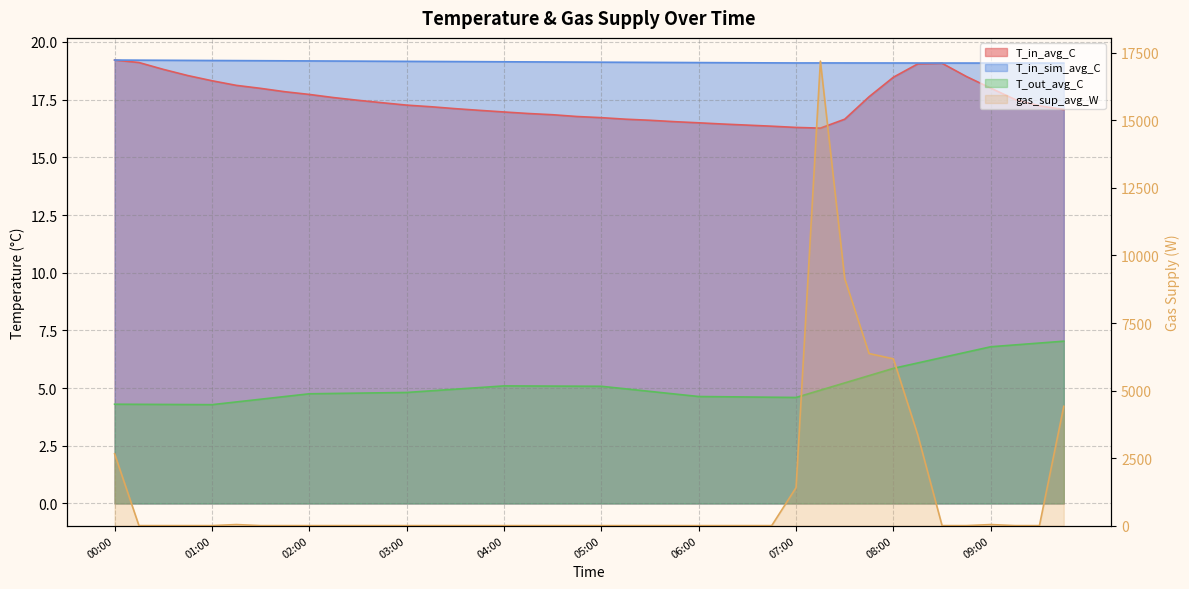

How many distinct data groups are displayed?

4